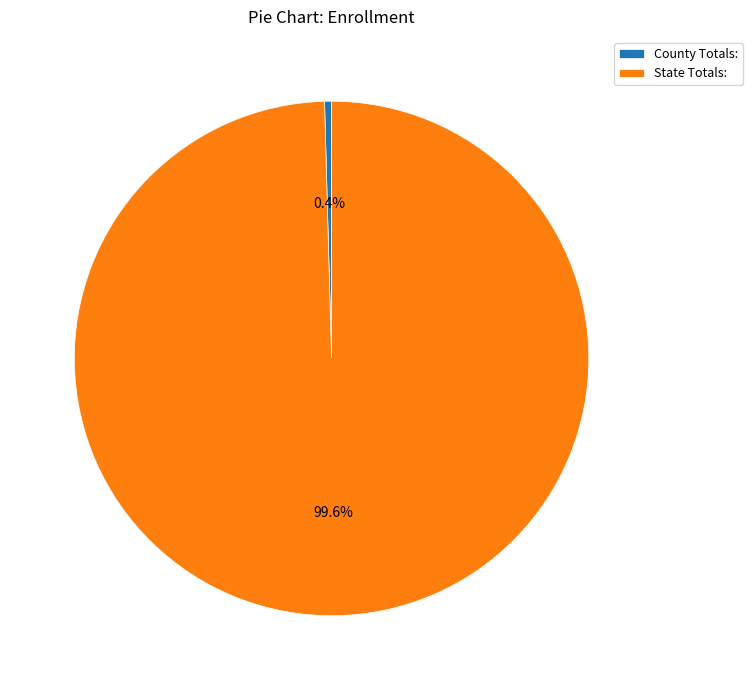

Which slice is the largest?

State Totals: